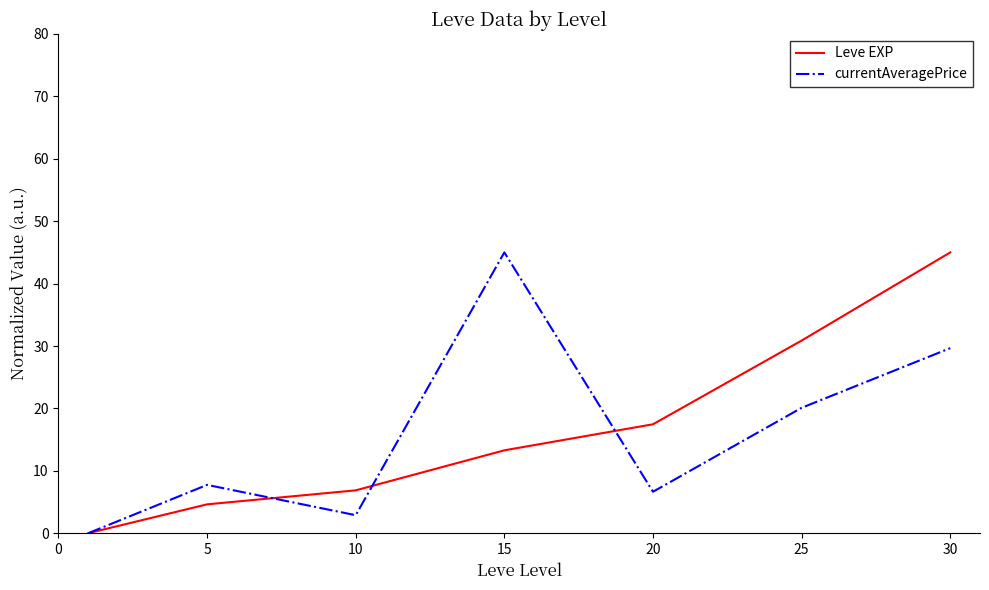

List the series in order of their overall mean, highest first.

Leve EXP, currentAveragePrice